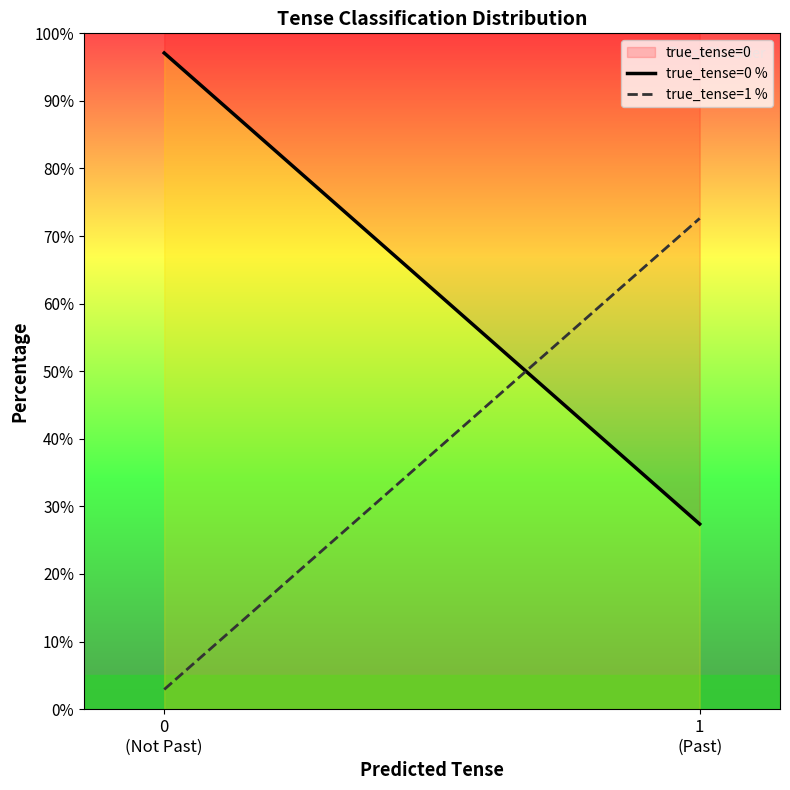

How many lines are shown in the chart?

2